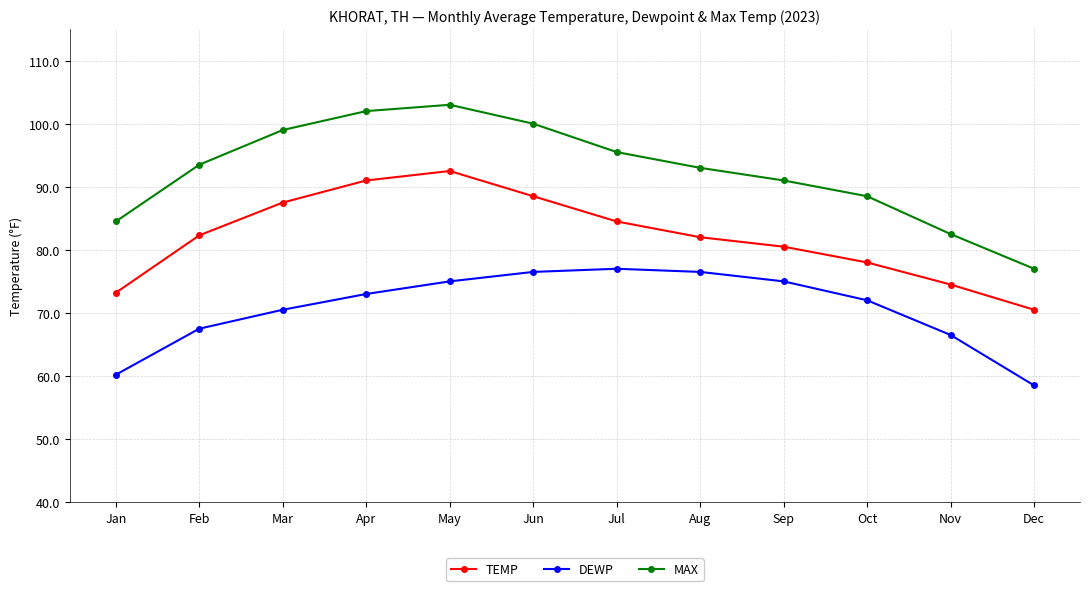

What is the difference between the MAX values at Oct and Aug?

4.5